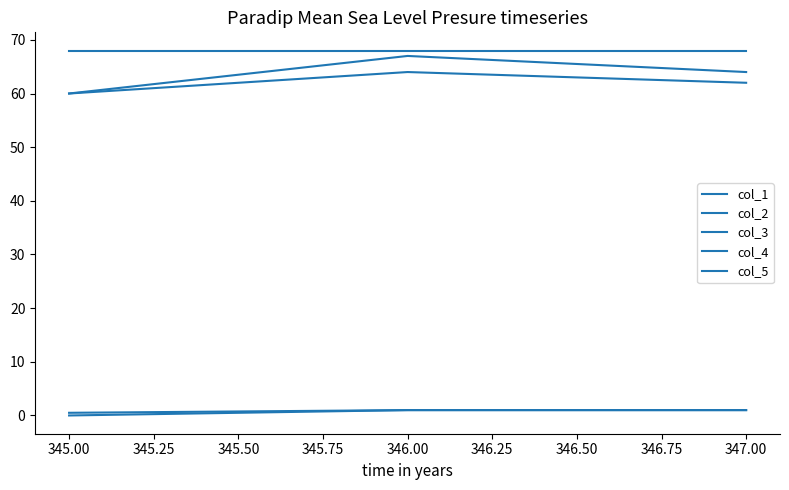

Reading right to left, what are all the values shown in this chart?

col_1: 64.0	67.0	60.0
col_2: 62.0	64.0	60.0
col_3: 1.0	1.0	0.5
col_4: 1.0	1.0	0.0
col_5: 68.0	68.0	68.0